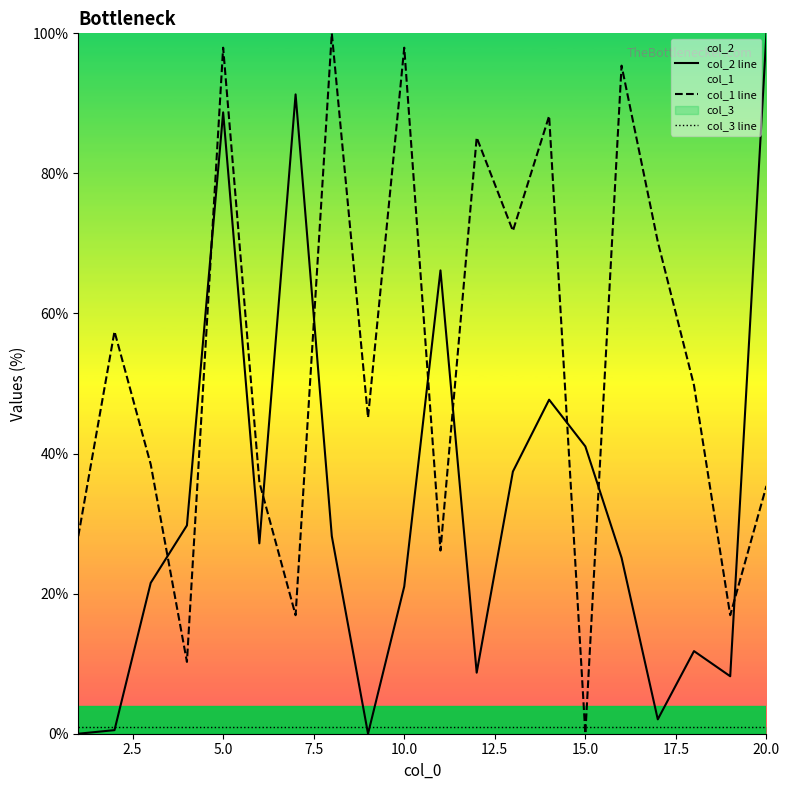

Does the chart have visible grid lines?

No